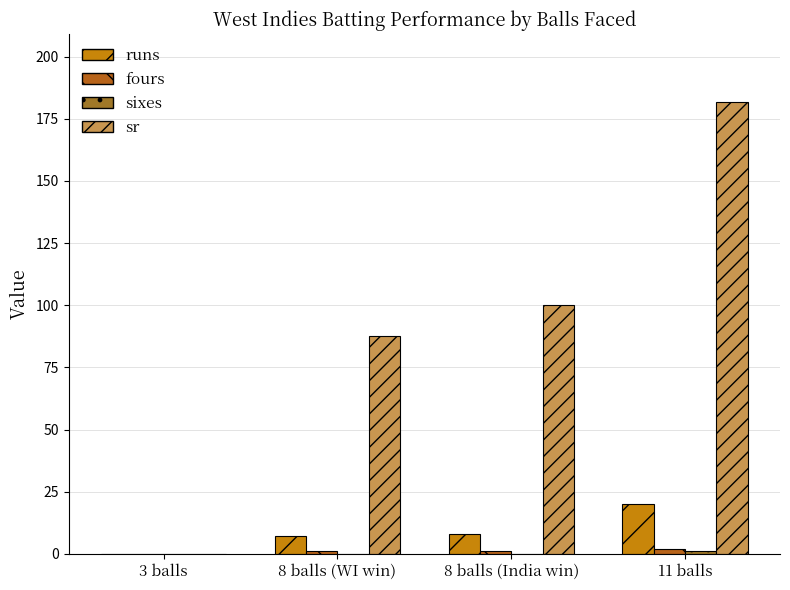

Are the bars horizontal?

No